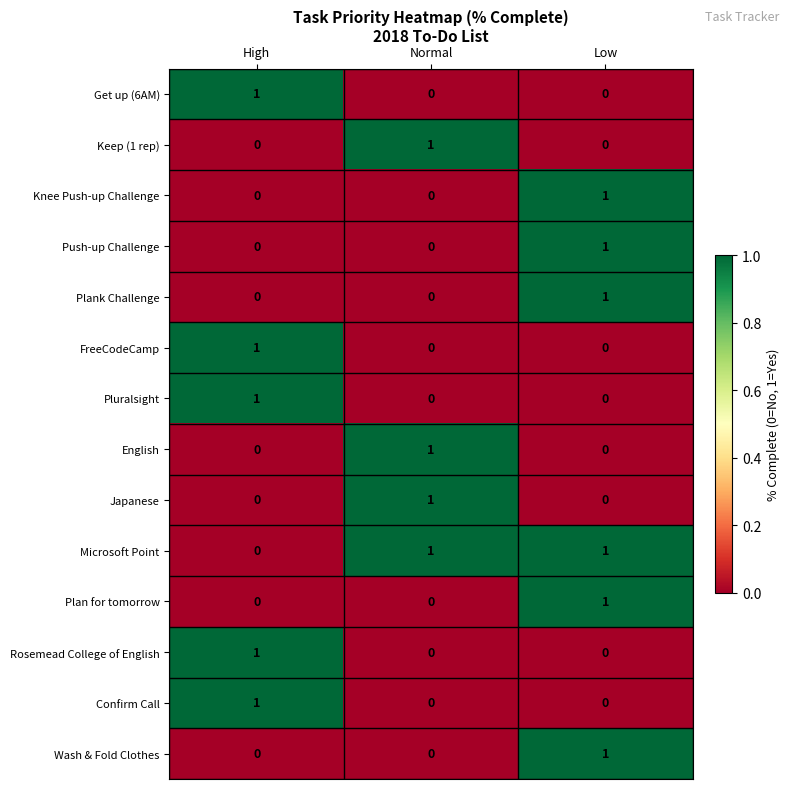

What is the total value across all series at Normal?

4